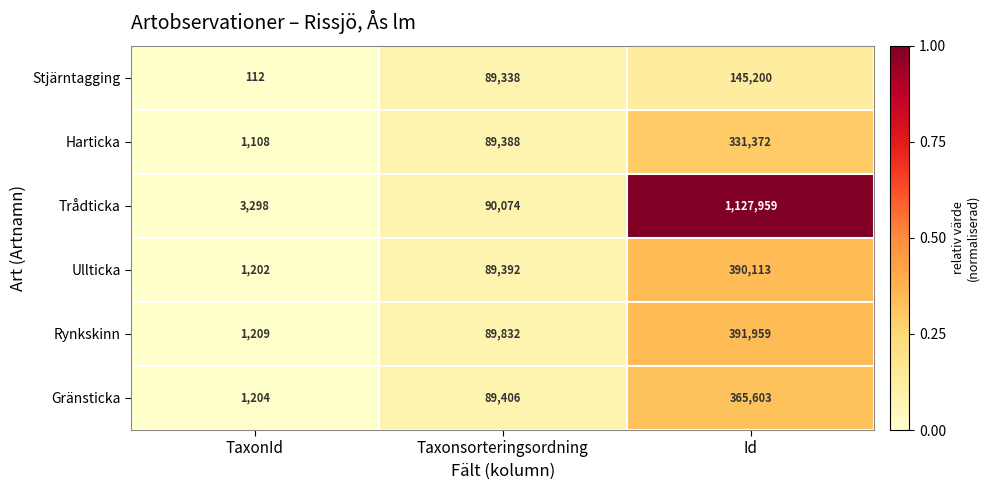

Rank the series at Taxonsorteringsordning from lowest to highest value.

Stjärntagging, Harticka, Ullticka, Gränsticka, Rynkskinn, Trådticka